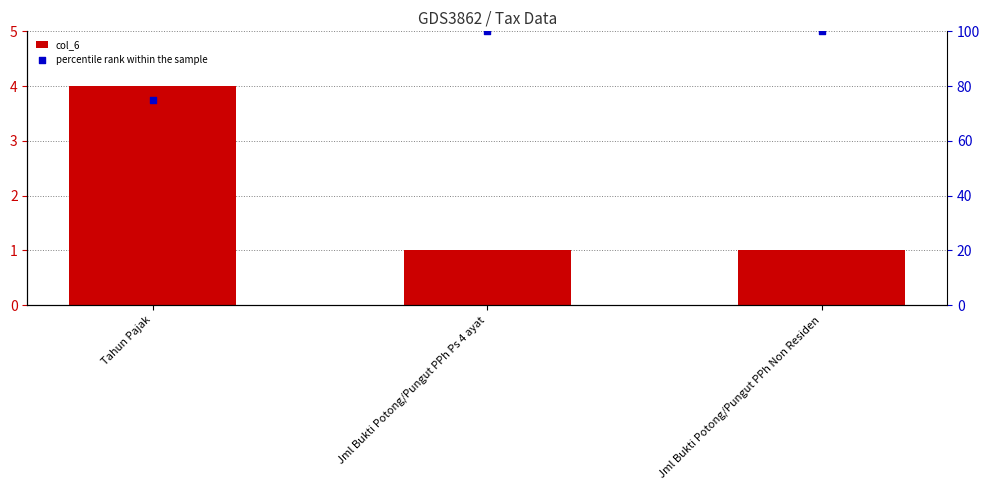

Which series contains the lowest Y value?

col_6